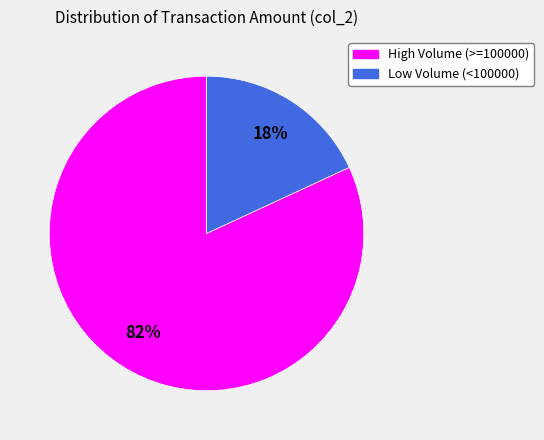

Is there any slice that represents more than half of the pie?

Yes